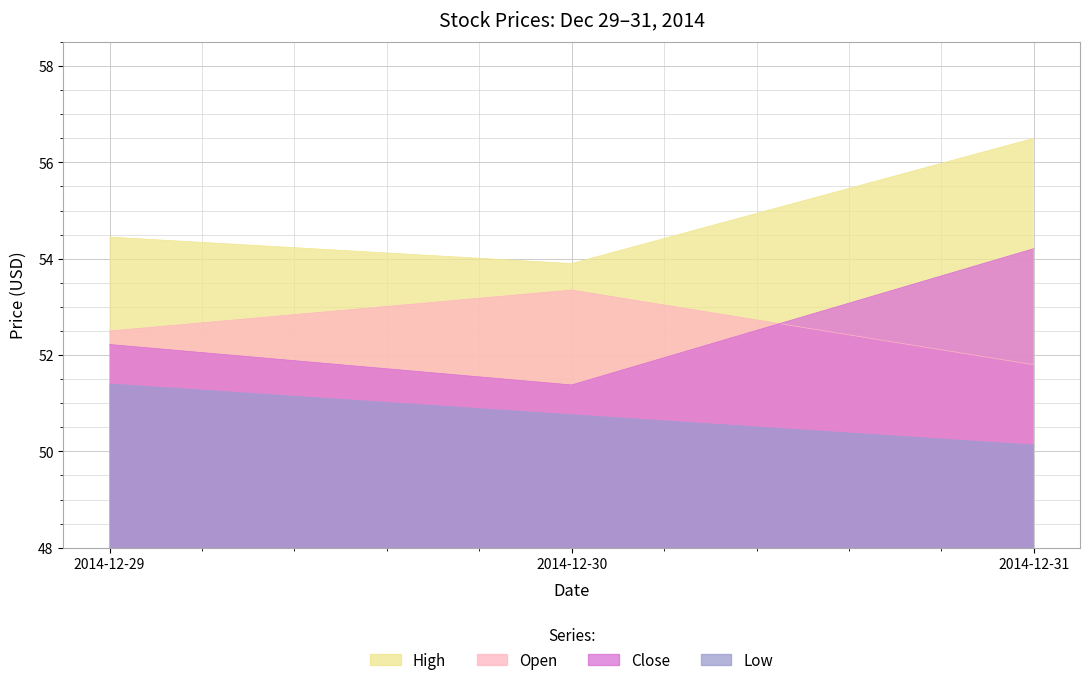

What is the minimum value shown in the chart?

50.1